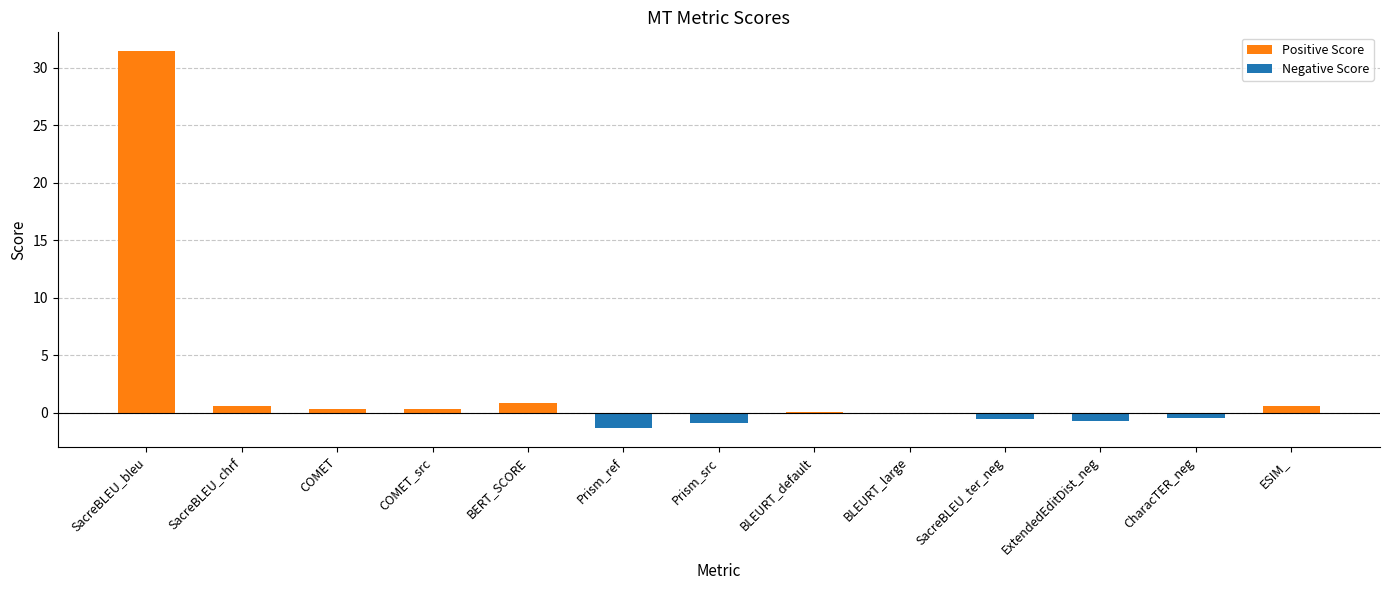

Is it true that the value at BLEURT_large is -0.0?

True